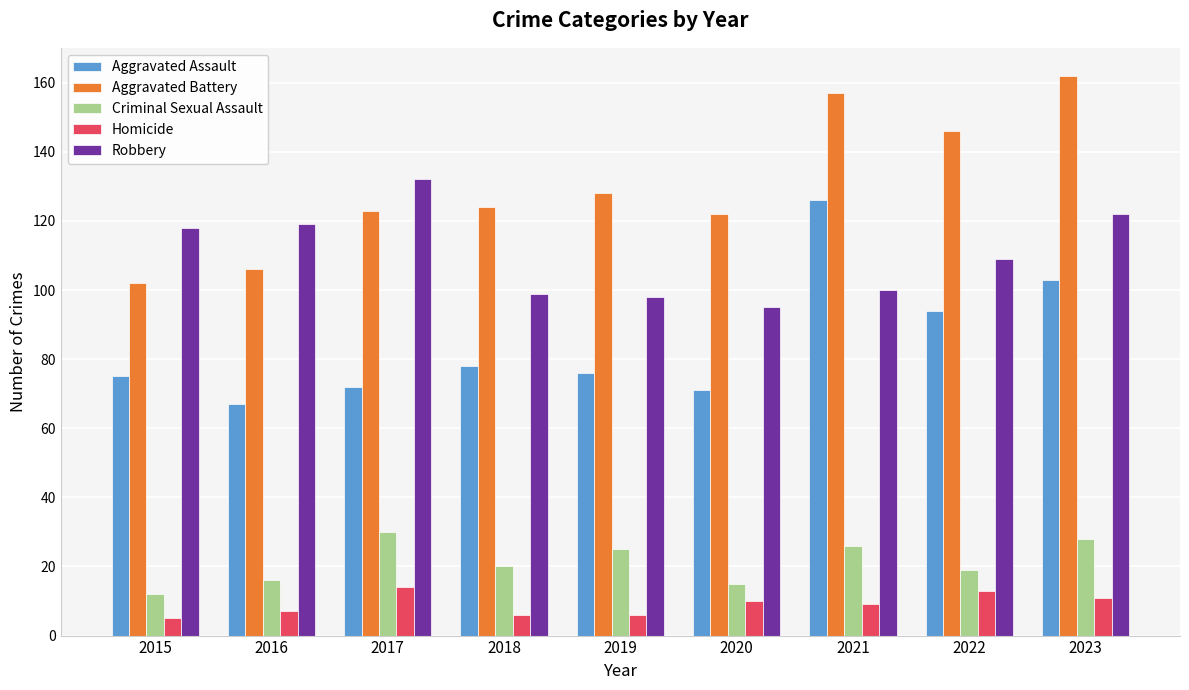

Is it true that Homicide equals 13 at 2022?

True